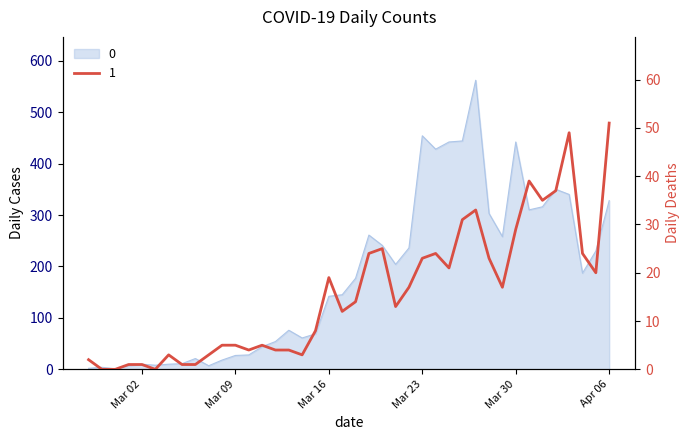

What is the label of the 4th point from the right?

2020-04-03